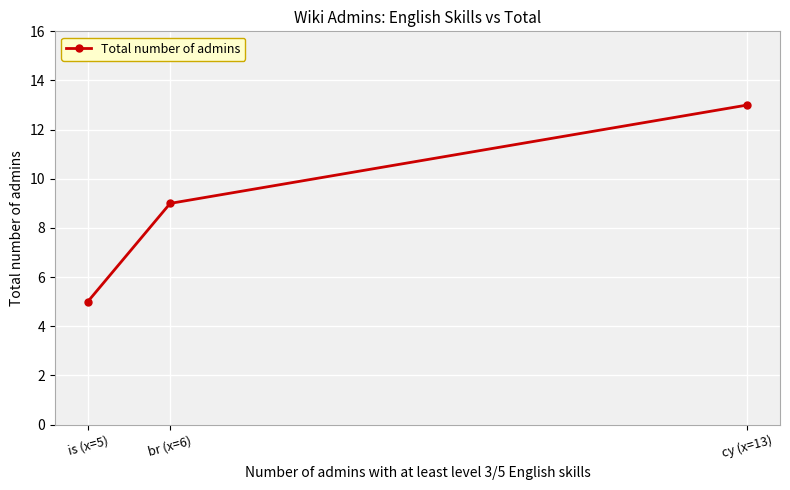

Which label corresponds to the largest value in the chart?

cy (x=13)